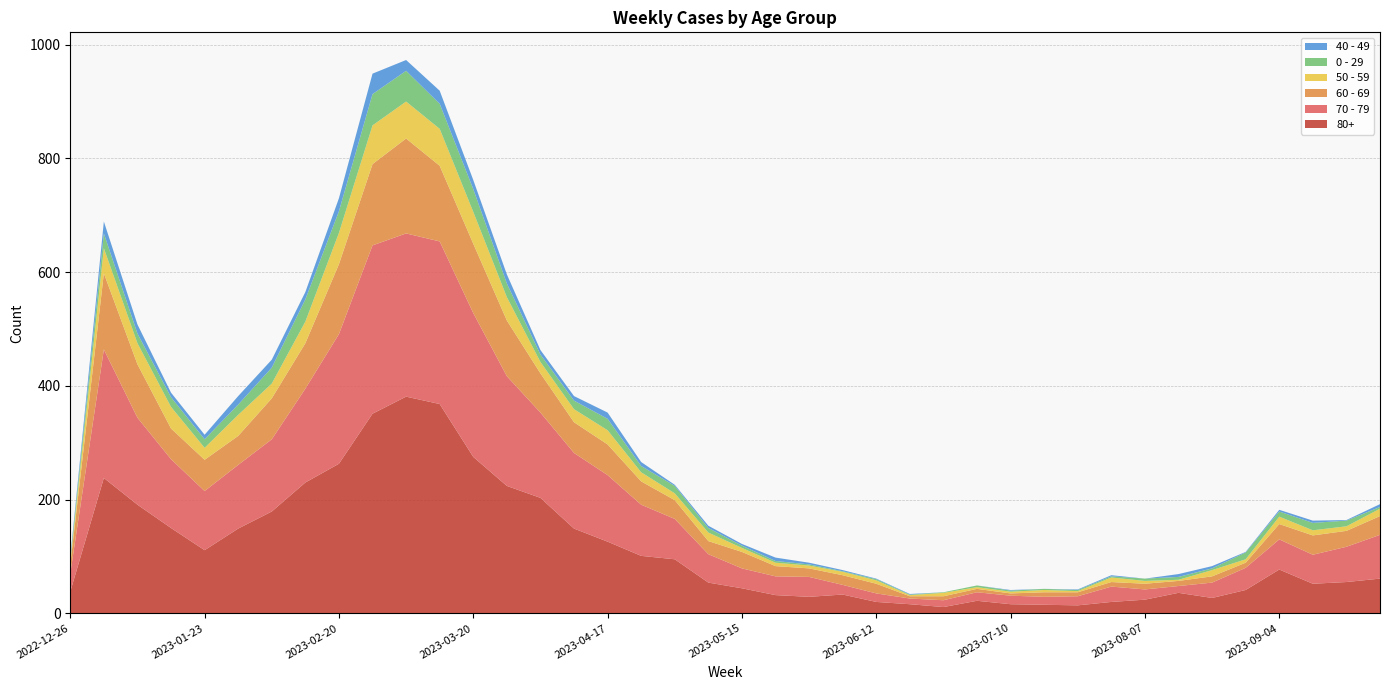

Reading left to right, extract all data points from this chart.

70 - 79: 32	226	153	121	104	112	127	165	228	296	287	286	253	193	150	133	117	90	71	50	35	33	35	17	15	10	12	15	15	14	16	27	18	12	27	39	53	51	62	77
80+: 38	238	191	150	111	149	179	230	263	351	381	368	275	224	203	149	126	101	95	54	44	32	29	33	20	16	11	22	16	15	14	20	24	36	27	41	77	52	55	61
60 - 69: 16	134	94	54	55	51	72	80	123	143	167	133	122	98	69	54	54	41	33	23	29	18	15	17	17	4	7	6	4	8	7	8	10	9	11	9	27	34	28	33
50 - 59: 5	44	37	38	21	37	26	38	55	68	65	65	56	41	20	23	25	16	12	15	7	6	5	6	6	2	6	3	3	4	2	8	5	2	11	6	13	9	8	13
0 - 29: 4	26	17	17	15	18	28	39	38	55	54	44	40	24	13	15	20	11	13	8	4	3	2	1	2	1	1	3	2	2	2	2	4	5	3	12	9	13	10	3
40 - 49: 4	21	16	8	8	15	14	13	23	36	19	23	16	16	8	8	11	7	2	4	3	6	3	2	1	1	0	0	1	0	1	2	0	5	4	1	3	4	1	5